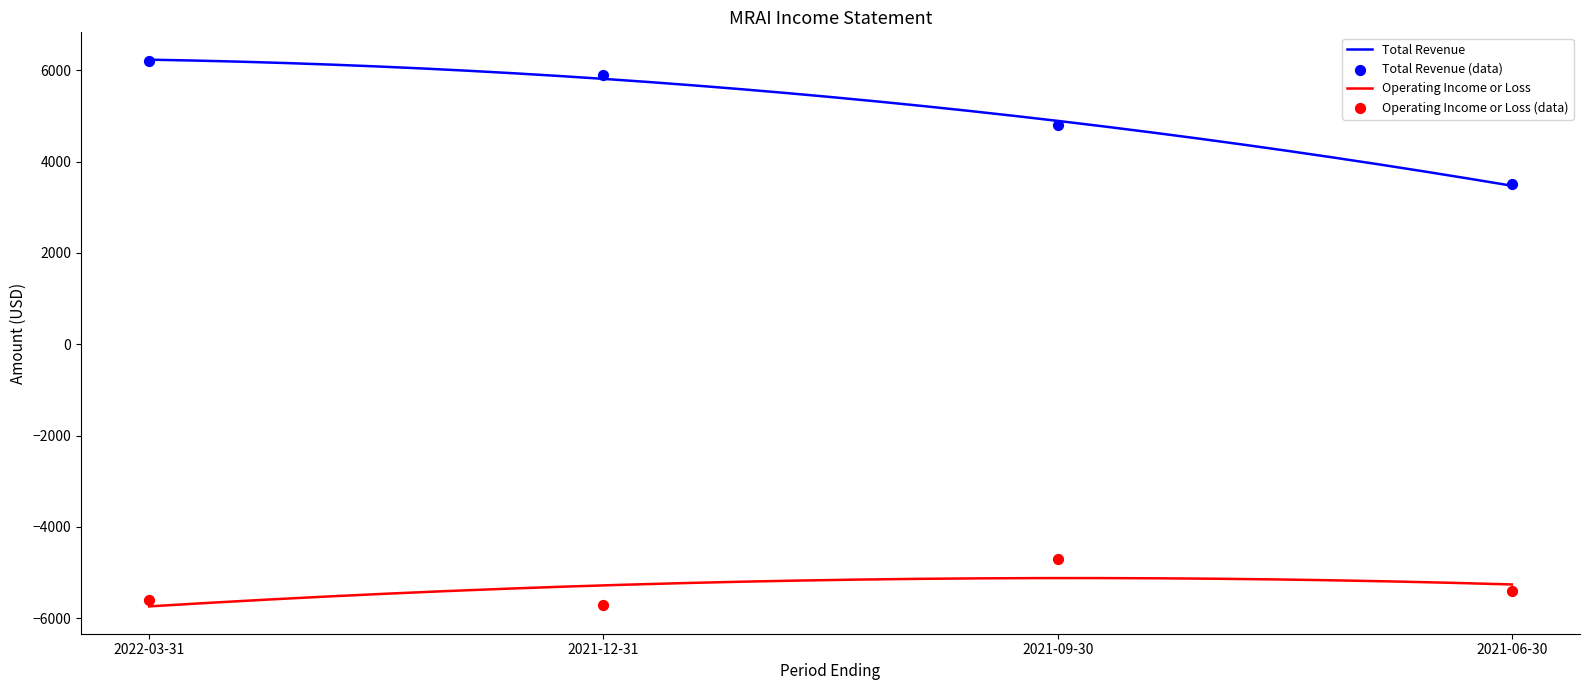

At how many categories does at least one series exceed -3946?

4